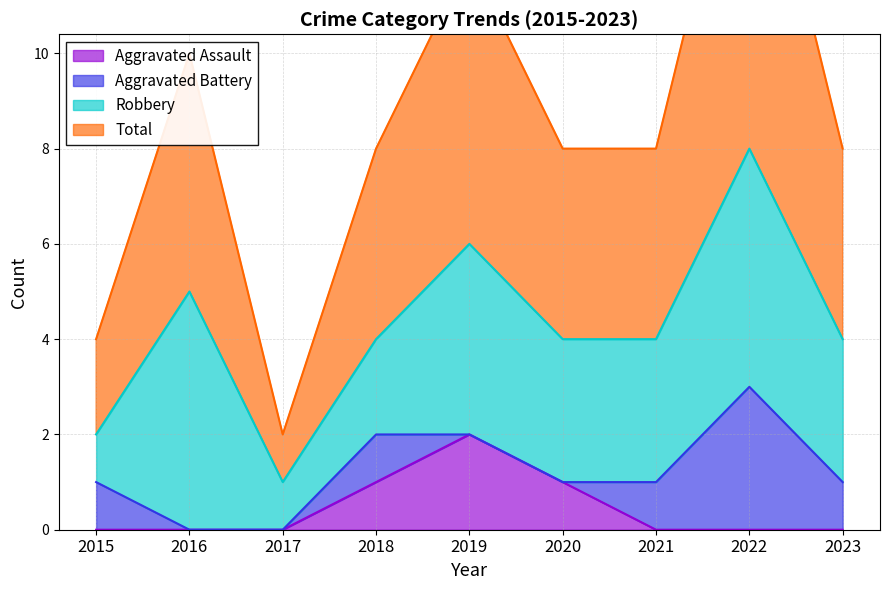

Which series changed the most between 2020 and 2022?

Total